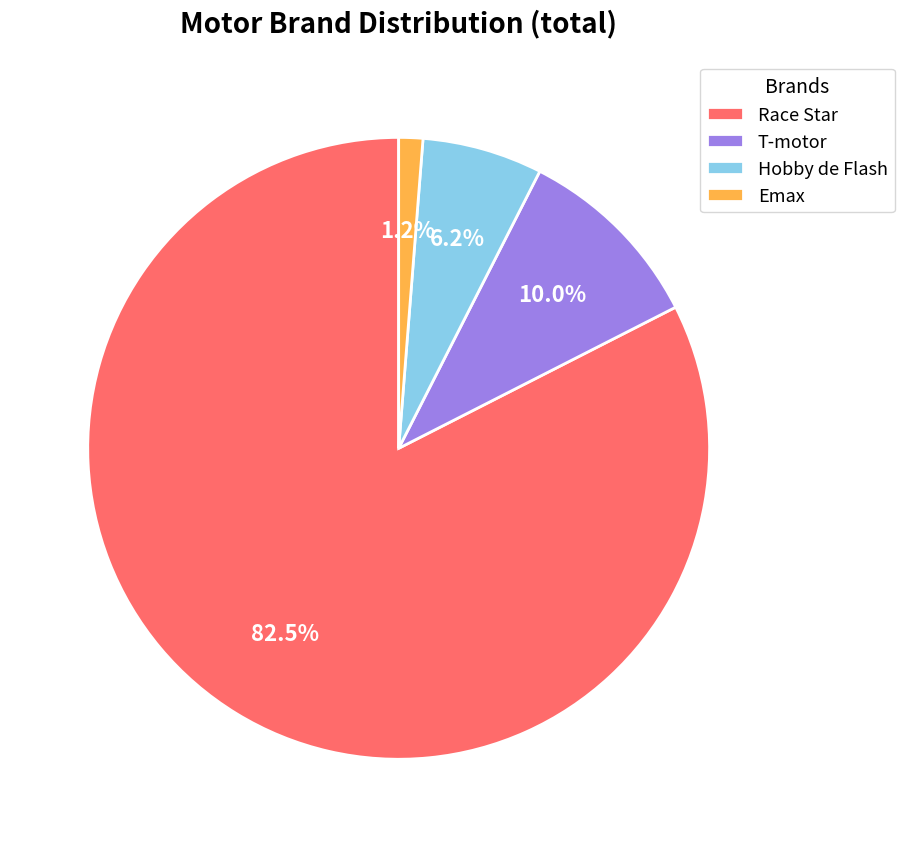

Rank the categories by value from highest to lowest.

Race Star, T-motor, Hobby de Flash, Emax